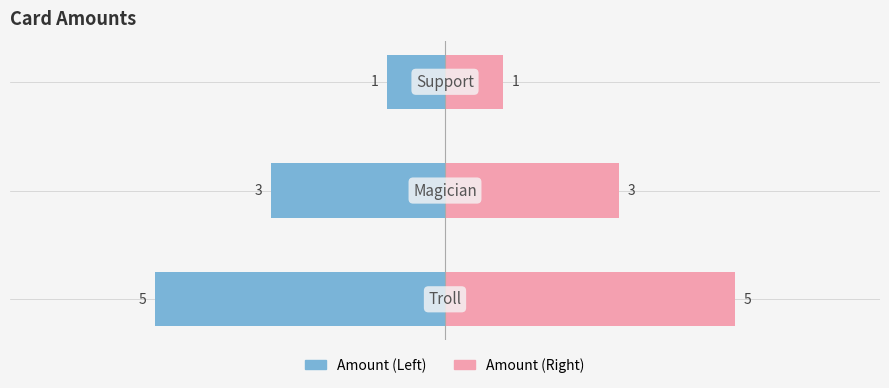

How many groups of bars are there?

3